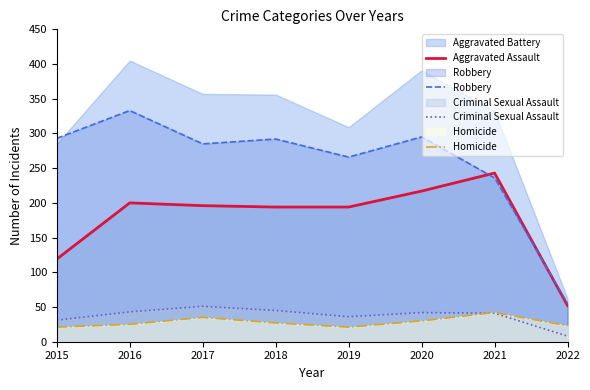

What is the value of the Homicide point at the 8th from the left?

23